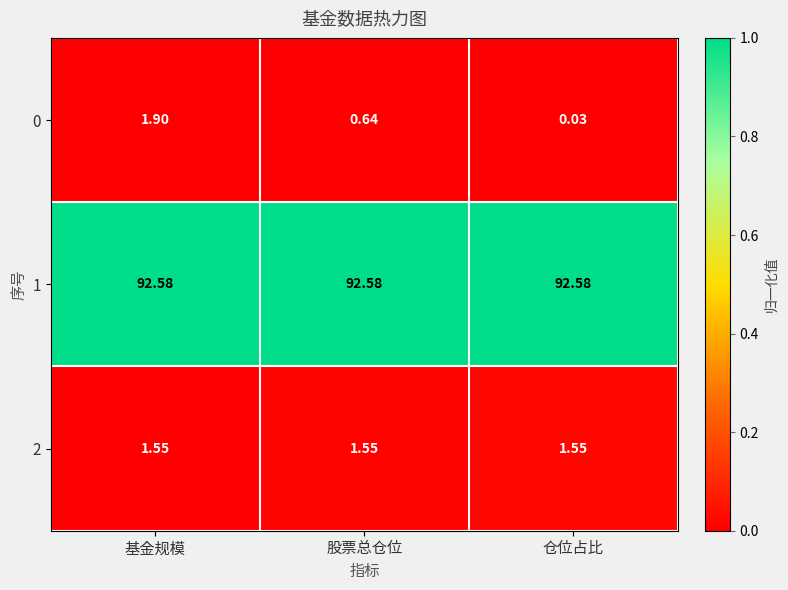

At which category is the sum across all series the highest?

基金规模